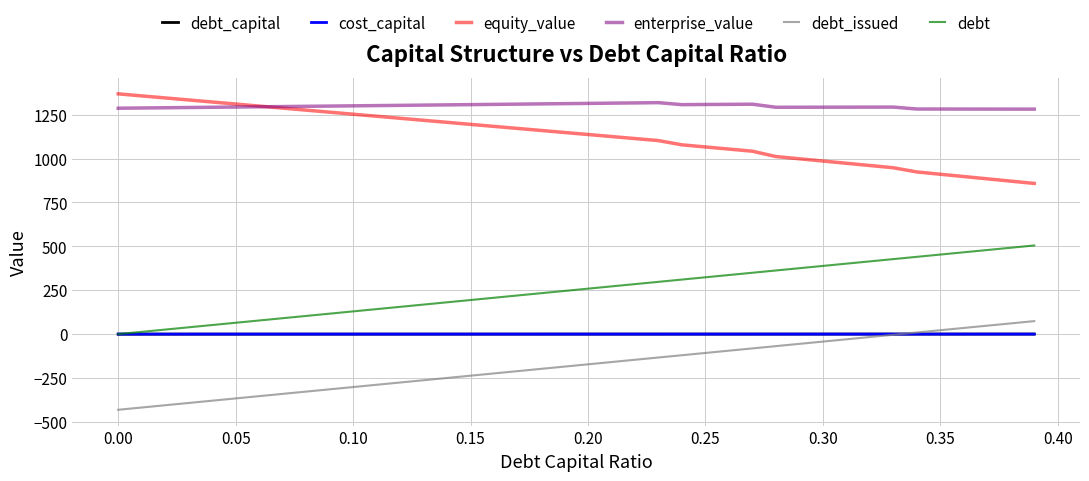

What is the minimum value shown in the chart?

-430.9